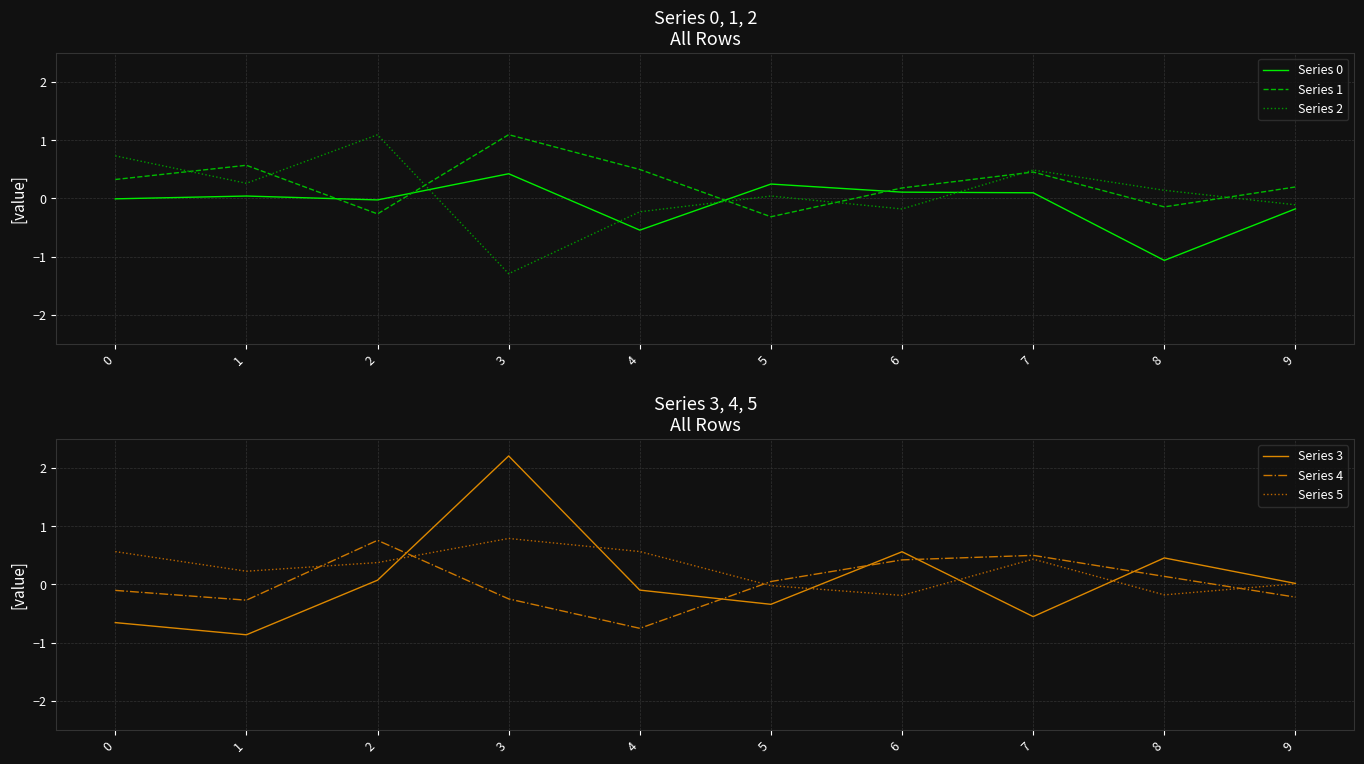

How many intersections are there between Series 5 and Series 2?

3